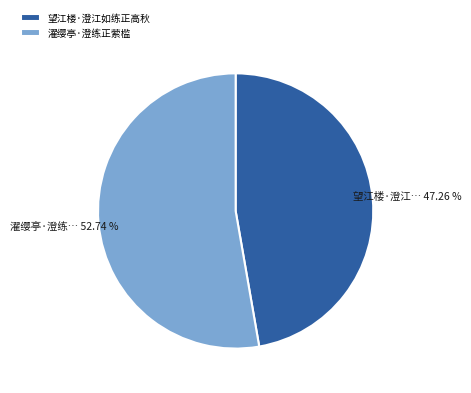

What is the ratio of the value at 濯缨亭·澄练正萦槛 to the value at 望江楼·澄江如练正高秋?

1.1